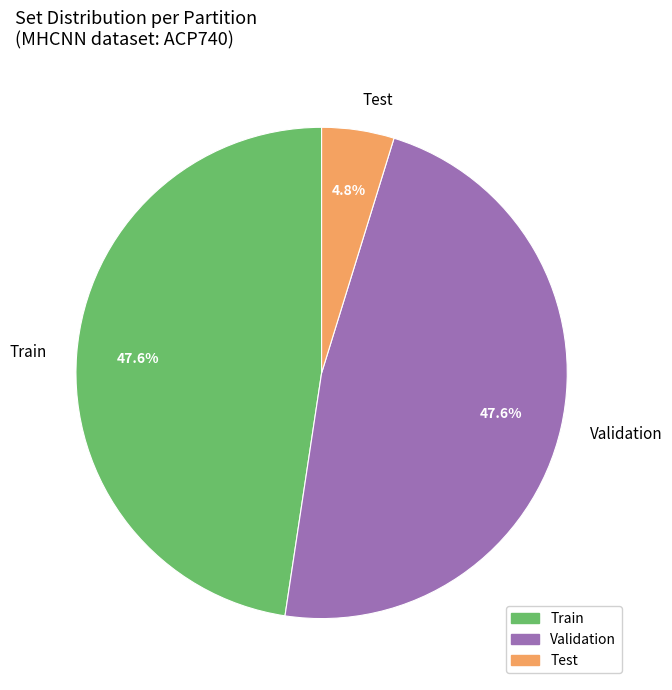

Approximately how many times larger is the value at Validation compared to Train?

1.0